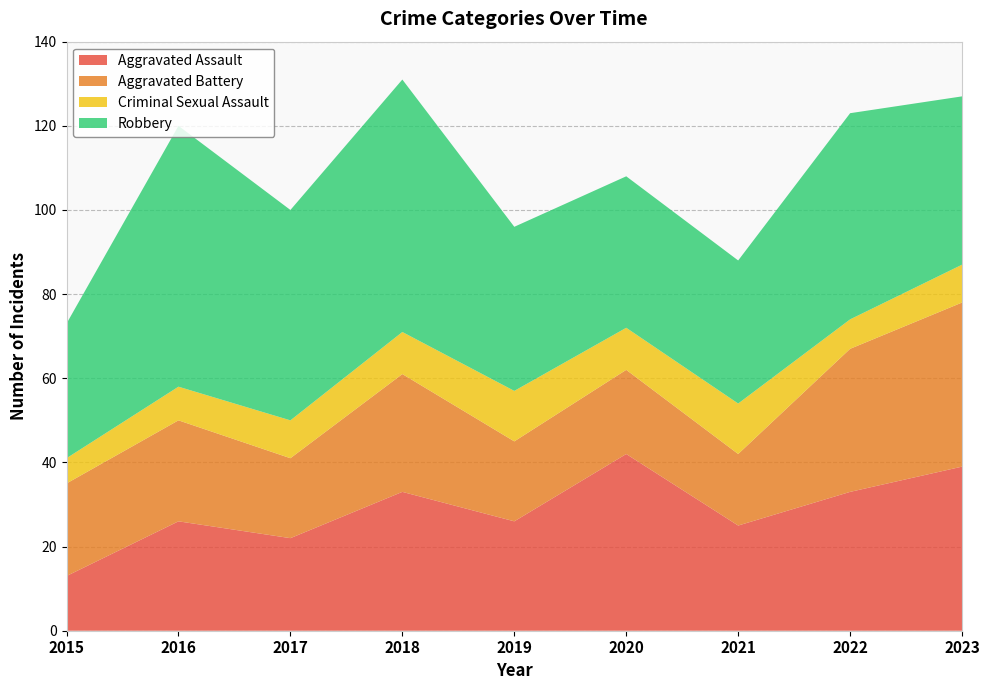

Reading left to right, what are all the values shown in this chart?

Aggravated Assault: 13	26	22	33	26	42	25	33	39
Aggravated Battery: 22	24	19	28	19	20	17	34	39
Criminal Sexual Assault: 6	8	9	10	12	10	12	7	9
Robbery: 32	62	50	60	39	36	34	49	40